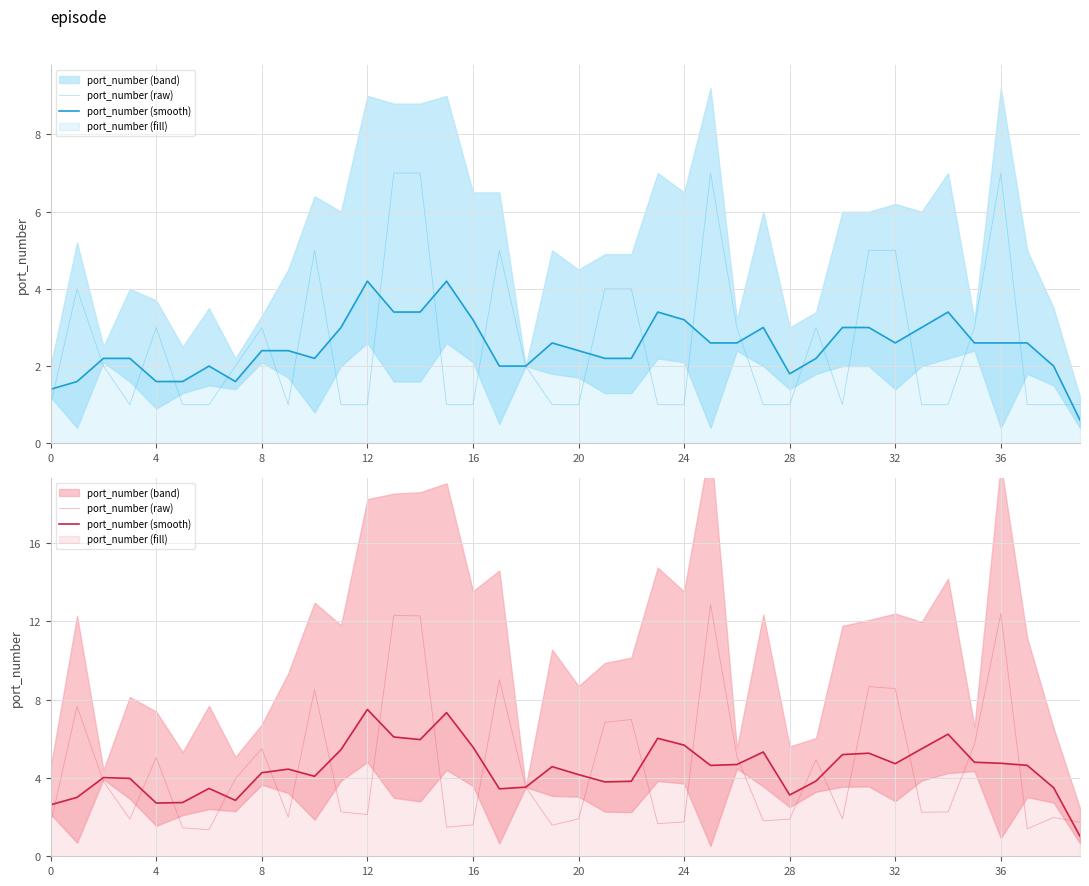

True or false: port_number (raw) has more than 0 interior local peaks.

True